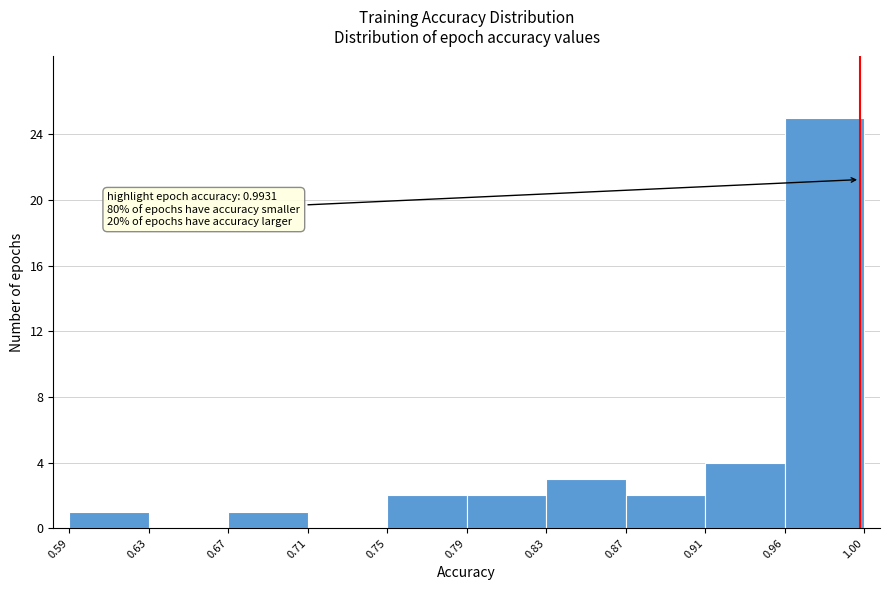

Reading right to left, transcribe all the data shown in this chart.

0.96=25	0.91=4	0.87=2	0.83=3	0.79=2	0.75=2	0.71=0	0.67=1	0.63=0	0.59=1